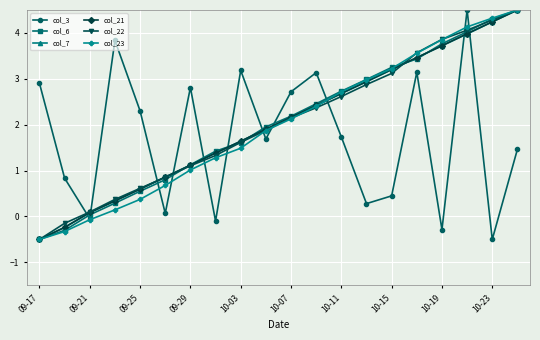

True or false: col_23 has more than 1 interior local peaks.

False